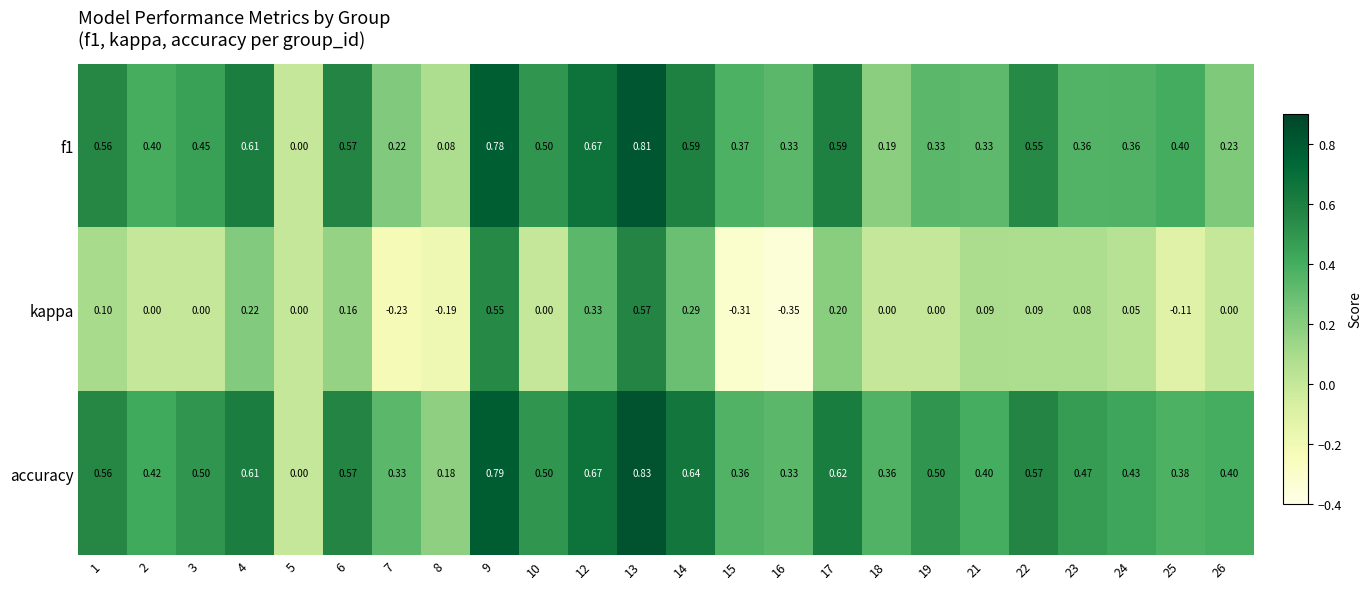

Which series has the largest range (max minus min)?

kappa